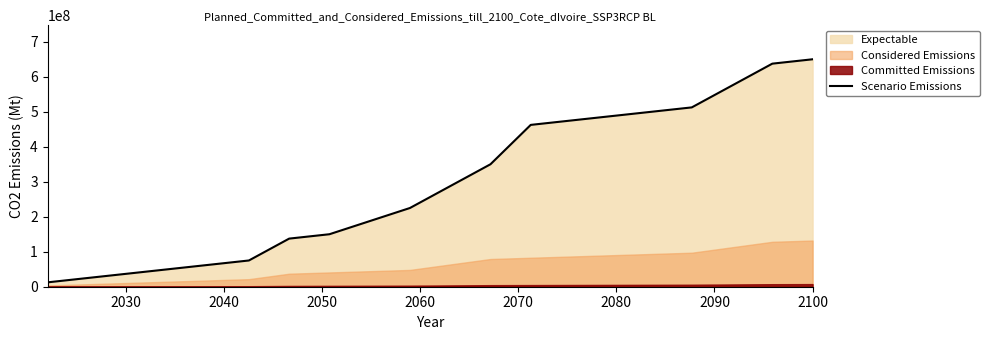

What is the maximum value for Scenario Emissions?

650000000